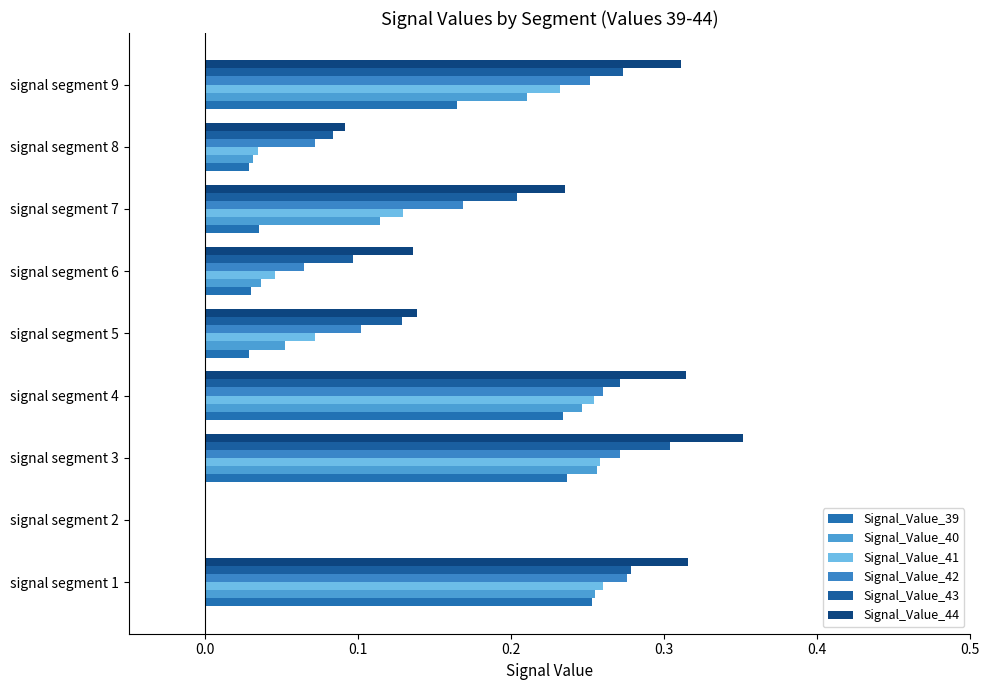

What is the sum of all Signal_Value_41 values?

1.3